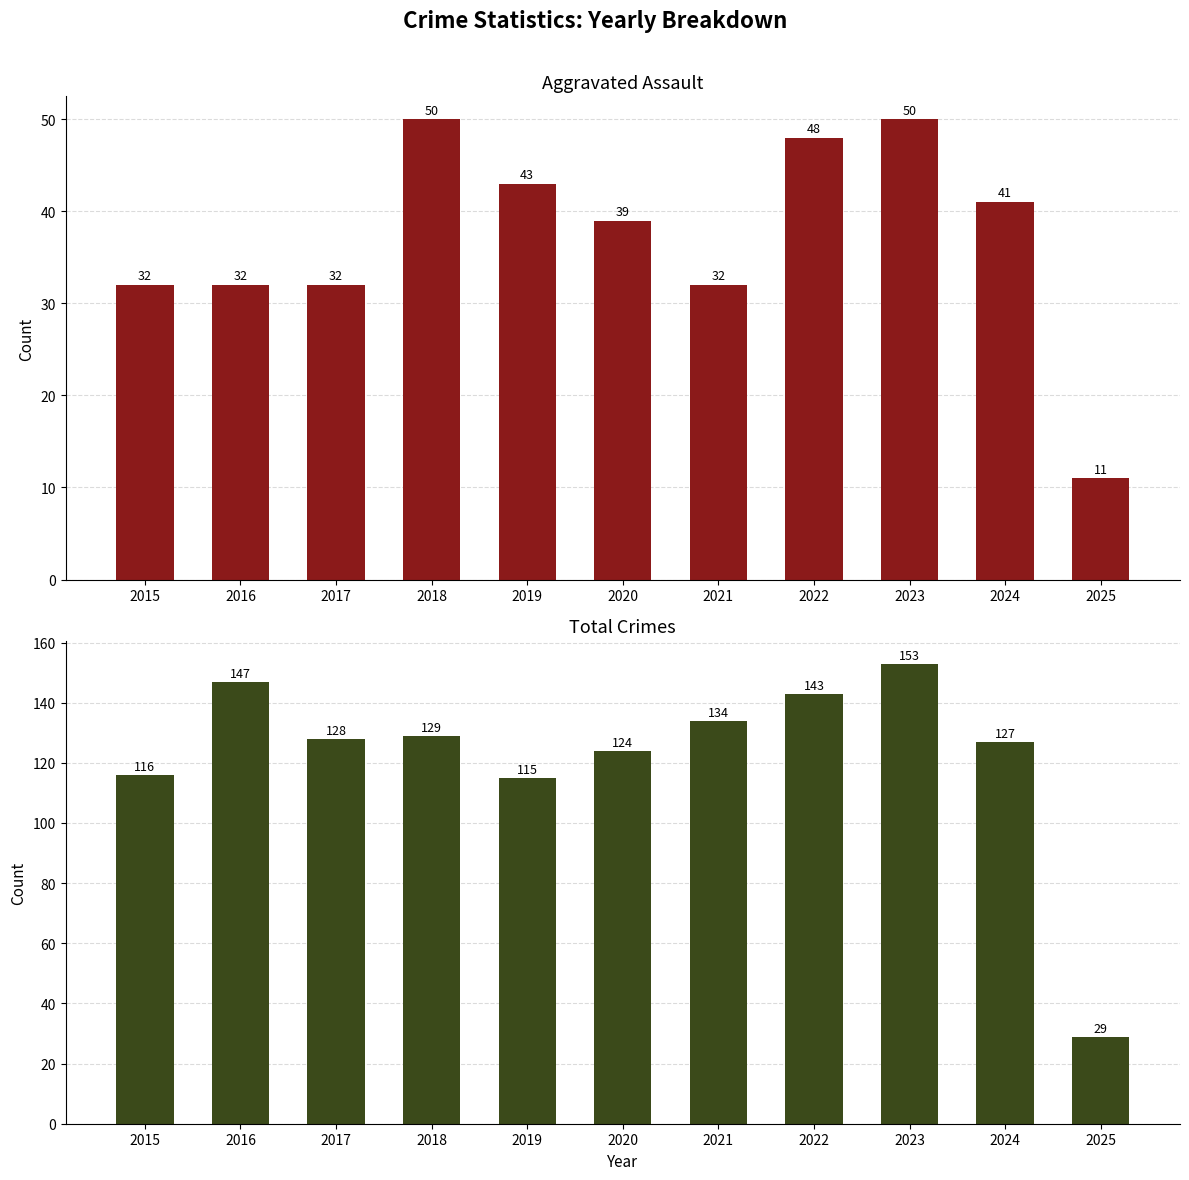

At 2025, list the series in order from smallest to largest.

Aggravated Assault, Total